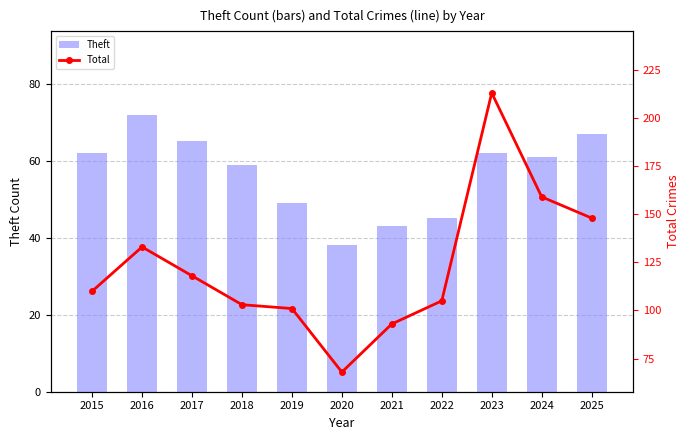

Does the chart contain stacked bars?

No